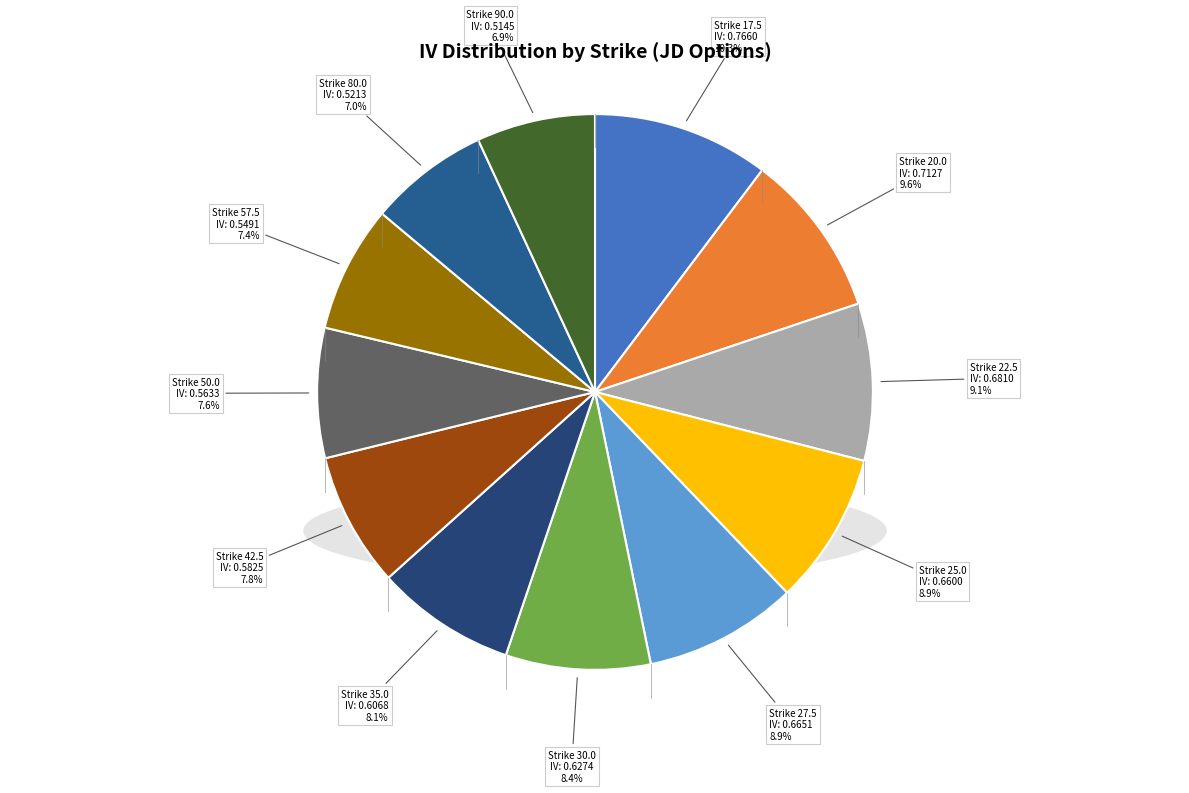

Is it true that 57.5 is 7% of the pie?

True